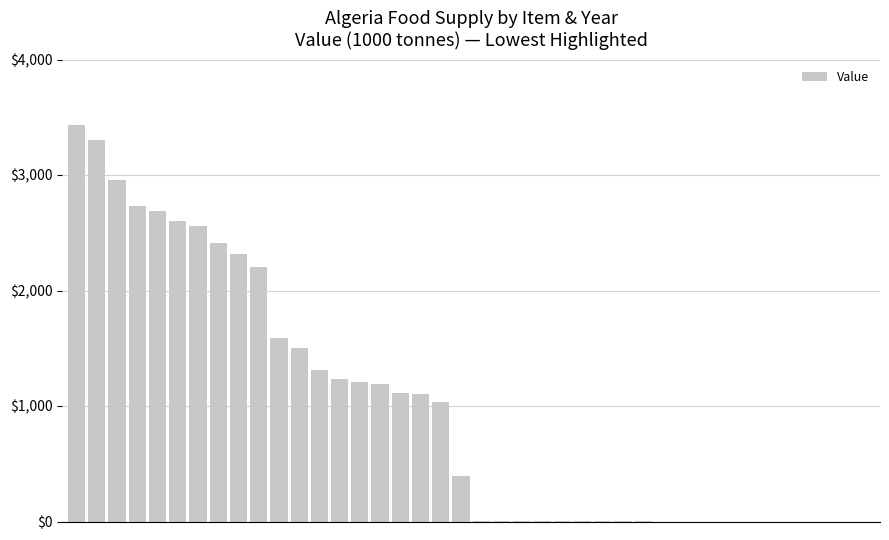

What is the sum of all values?

38890